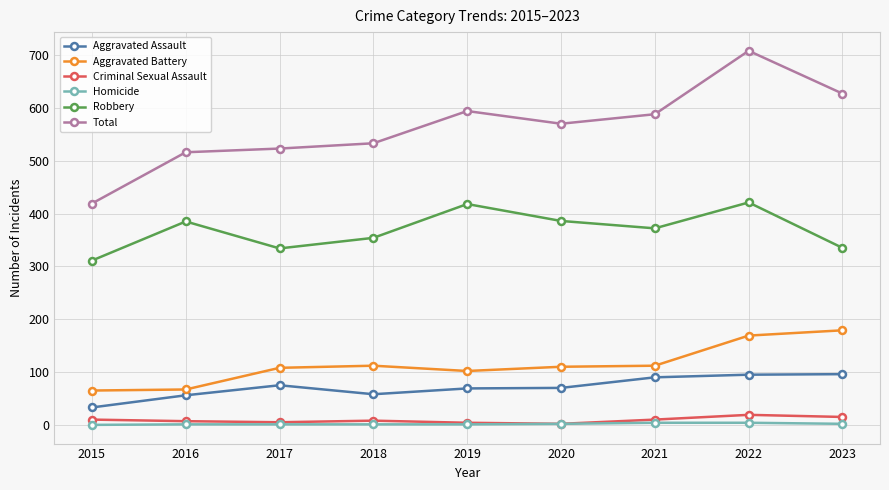

At which category does the chart reach its peak across all series?

2022